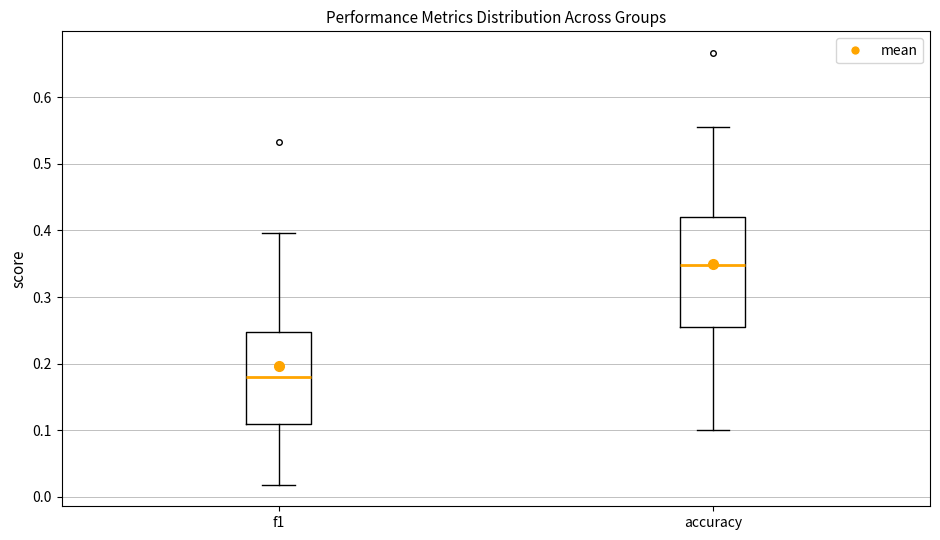

Reading left to right, transcribe this box plot: for each box, give where its median line is, the range the box spans, and where its two whiskers end, as read against the y-axis. The values are not printed on the chart, so give them approximately, as read against the axis.

f1: median 0.18, box 0.11 to 0.25, whiskers 0.02 to 0.40
accuracy: median 0.35, box 0.26 to 0.42, whiskers 0.10 to 0.56